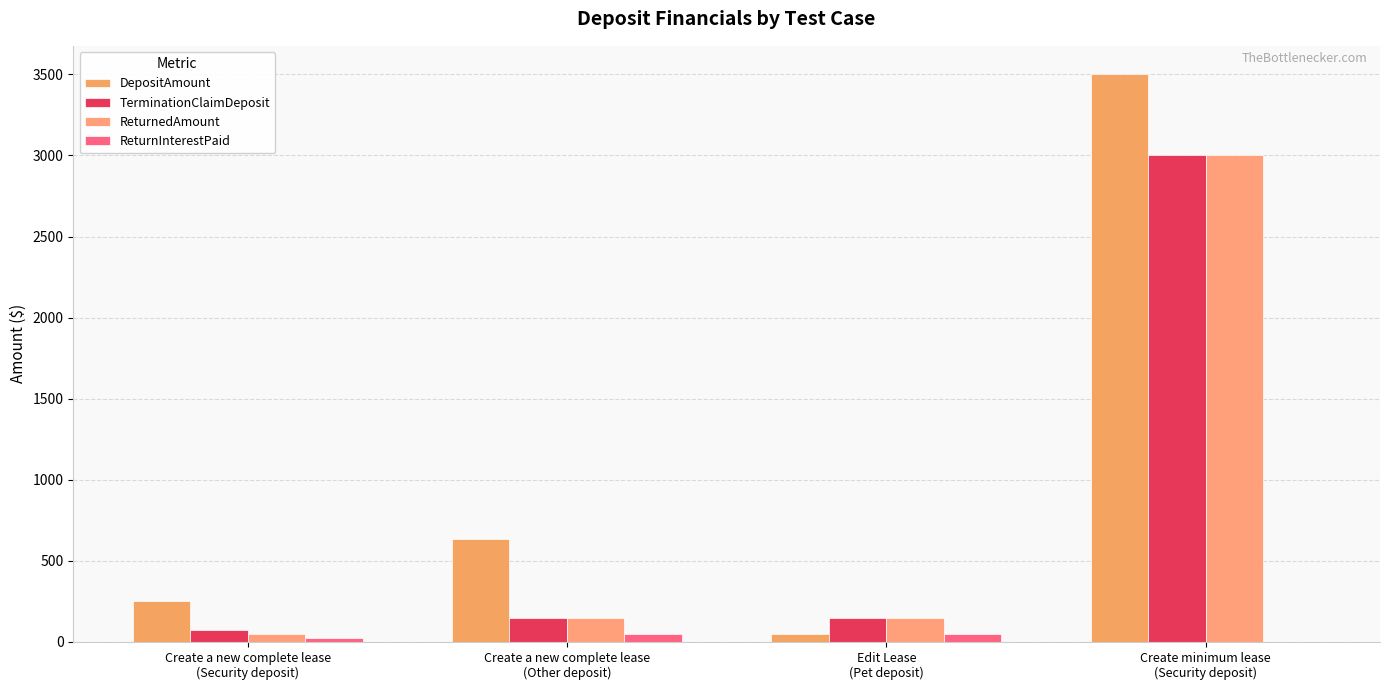

At which category does the chart reach its peak across all series?

Create minimum lease
(Security deposit)